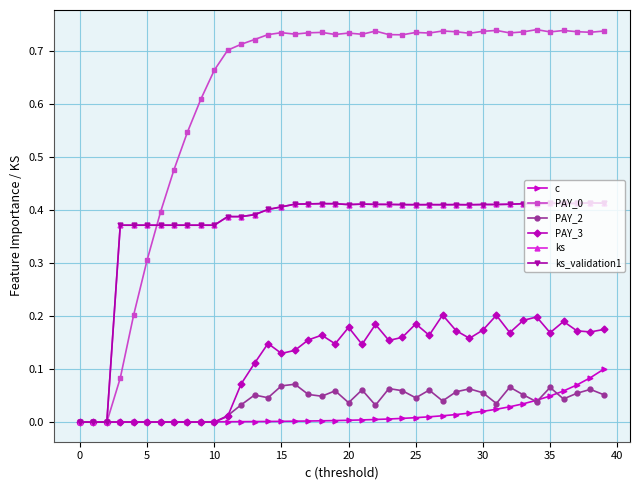

Is this an area chart (filled region under the line)?

No